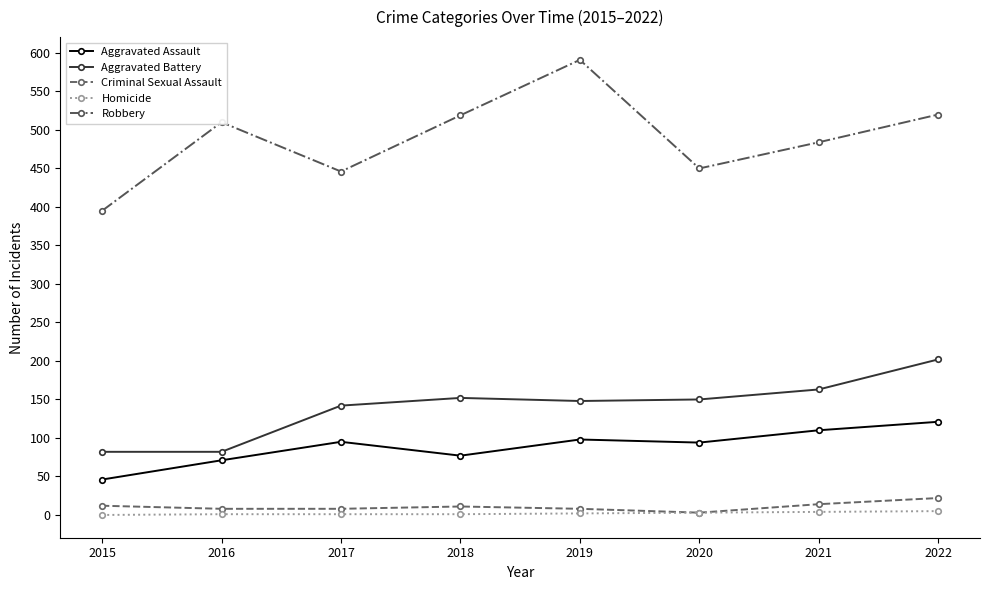

What is the value of the Criminal Sexual Assault point at the 6th from the left?

3